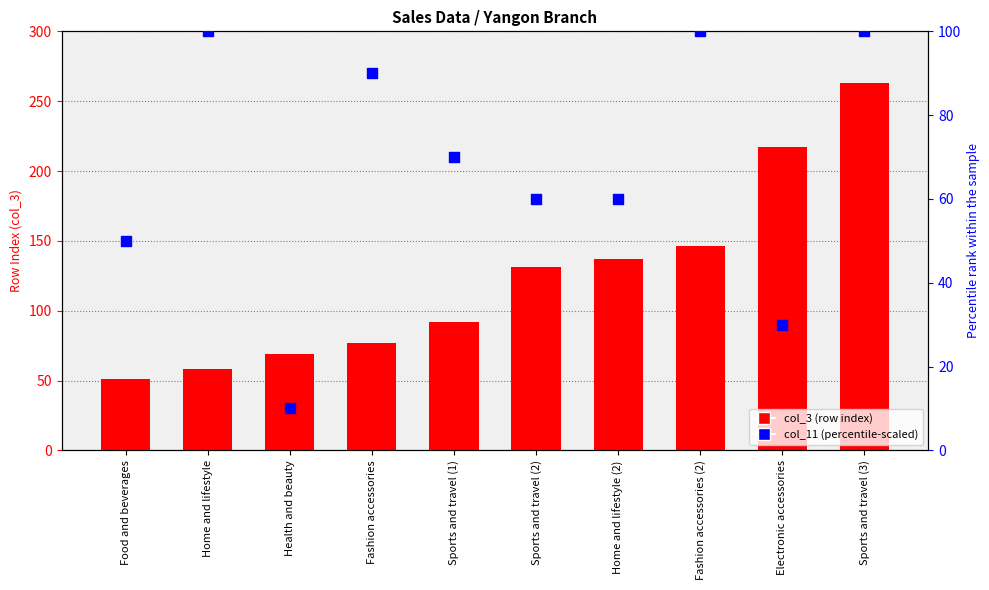

Is the value of col_11 (percentile-scaled) at Food and beverages greater than the value of col_3 (row index) at Home and lifestyle (2)?

No